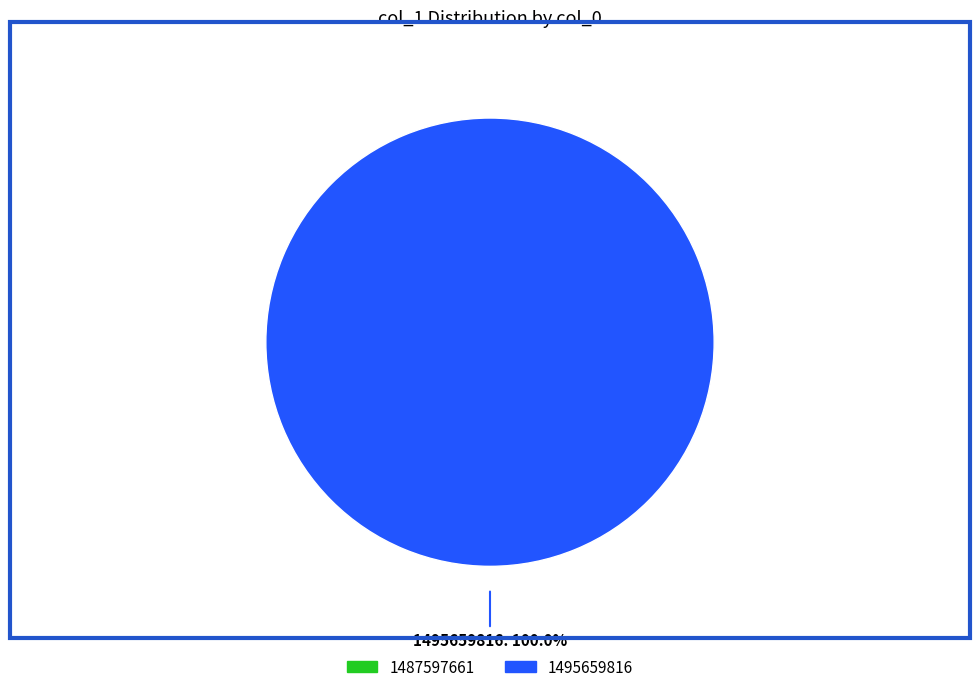

Is it true that 1487597661 is 15% of the pie?

False